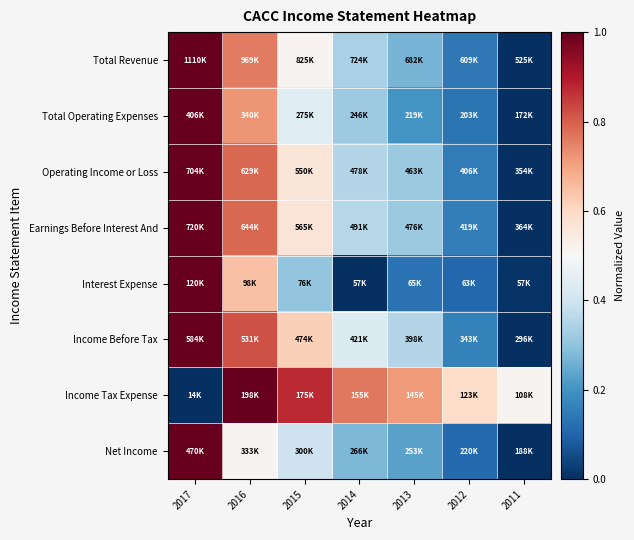

Reading left to right, what are all the values shown in this chart?

Total Revenue: 2017=1.0	2016=0.8	2015=0.5	2014=0.3	2013=0.3	2012=0.1	2011=0.0
Total Operating Expenses: 2017=1.0	2016=0.7	2015=0.4	2014=0.3	2013=0.2	2012=0.1	2011=0.0
Operating Income or Loss: 2017=1.0	2016=0.8	2015=0.6	2014=0.4	2013=0.3	2012=0.2	2011=0.0
Earnings Before Interest And: 2017=1.0	2016=0.8	2015=0.6	2014=0.4	2013=0.3	2012=0.2	2011=0.0
Interest Expense: 2017=1.0	2016=0.6	2015=0.3	2014=0.0	2013=0.1	2012=0.1	2011=0.0
Income Before Tax: 2017=1.0	2016=0.8	2015=0.6	2014=0.4	2013=0.4	2012=0.2	2011=0.0
Income Tax Expense: 2017=0.0	2016=1.0	2015=0.9	2014=0.8	2013=0.7	2012=0.6	2011=0.5
Net Income: 2017=1.0	2016=0.5	2015=0.4	2014=0.3	2013=0.2	2012=0.1	2011=0.0